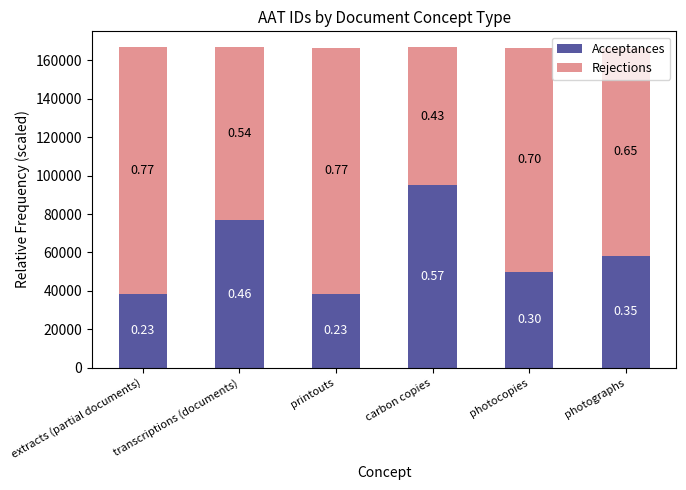

Are the bars horizontal?

No